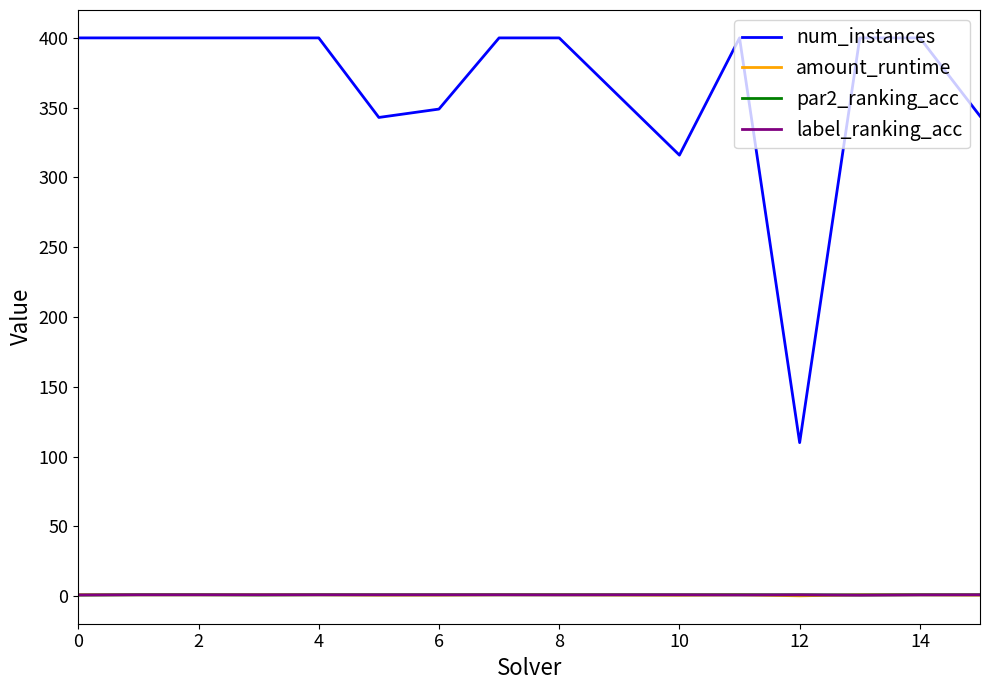

Which series has the largest range (max minus min)?

num_instances